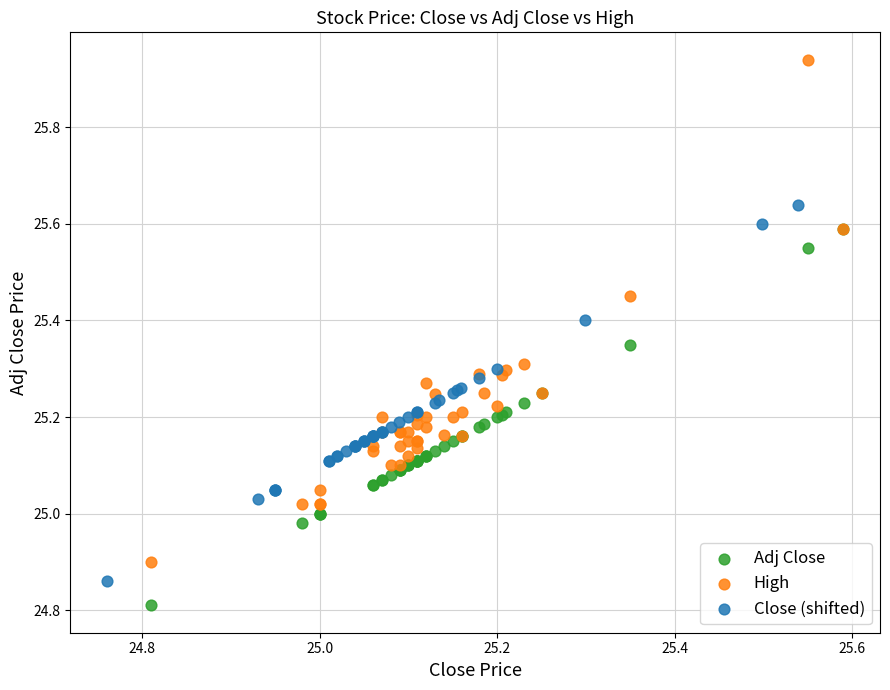

Which series has the largest Y range (max minus min)?

High